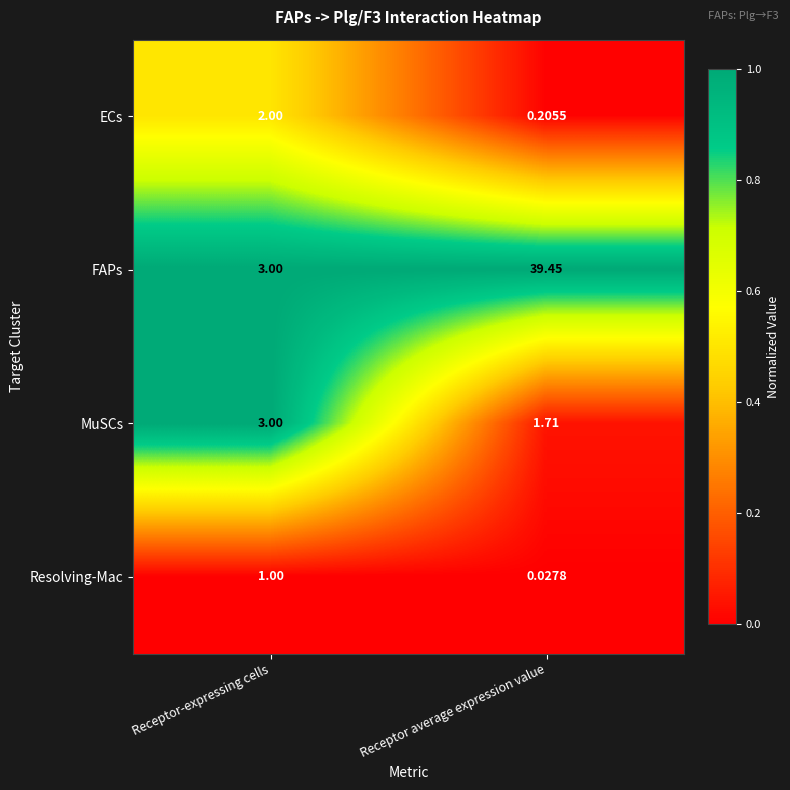

What is the greatest value displayed?

39.5